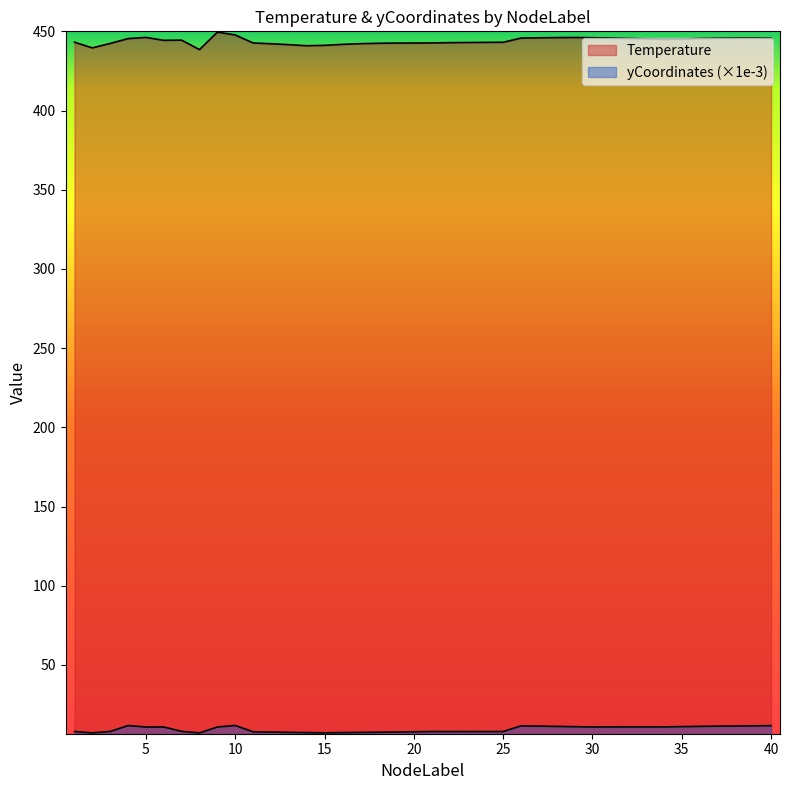

List the series in order of their peak value, lowest first.

yCoordinates, Temperature